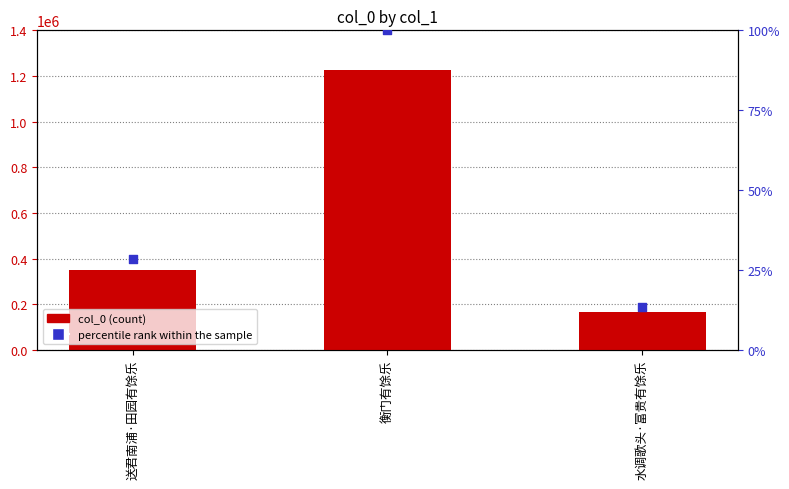

Which series has the largest total across all categories?

col_0